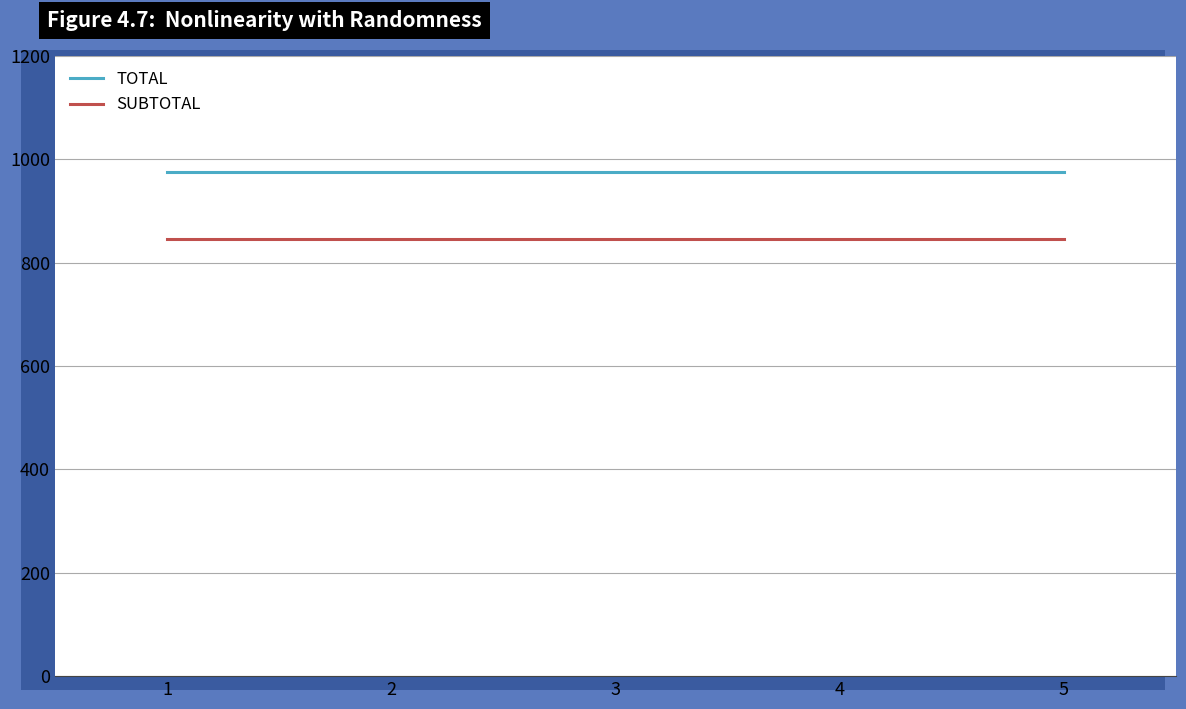

At how many categories does at least one series exceed 932?

5